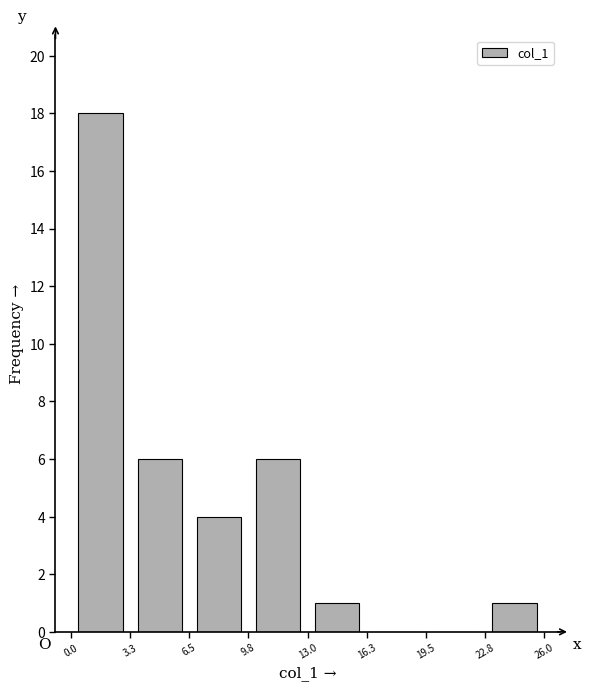

Reading left to right, list every bar in this chart as the range it spans on the x-axis followed by its height. The values are not printed on the chart, so give them approximately, as read against the axis.

0.0 to 3.3: 18
3.3 to 6.5: 6
6.5 to 9.8: 4
9.8 to 13.0: 6
13.0 to 16.3: 1
16.3 to 19.5: 0
19.5 to 22.8: 0
22.8 to 26.0: 1